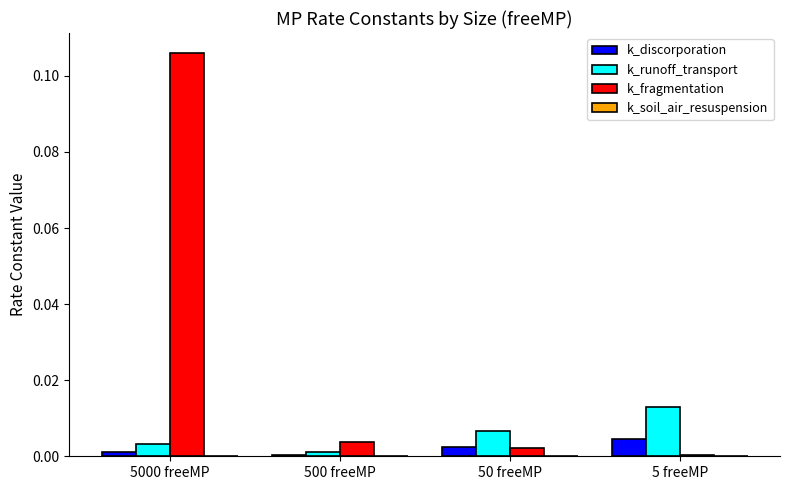

Which series has the largest total across all categories?

k_fragmentation